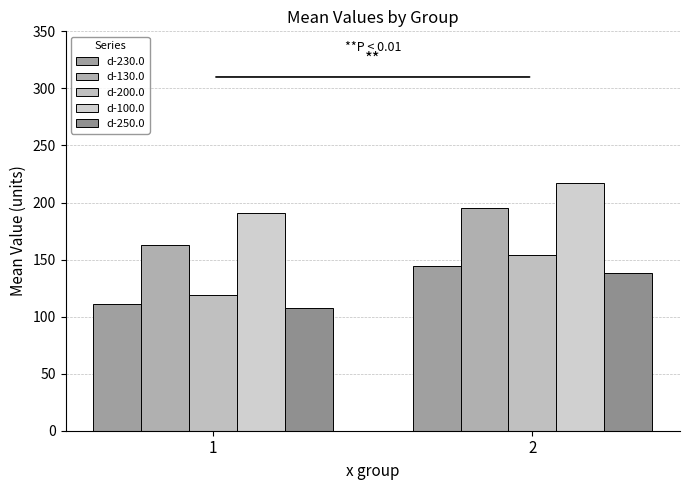

Reading left to right, extract all data points from this chart.

d-230.0: 111.1	144.3
d-130.0: 163.0	194.8
d-200.0: 119.1	154.1
d-100.0: 190.8	216.7
d-250.0: 107.6	138.5